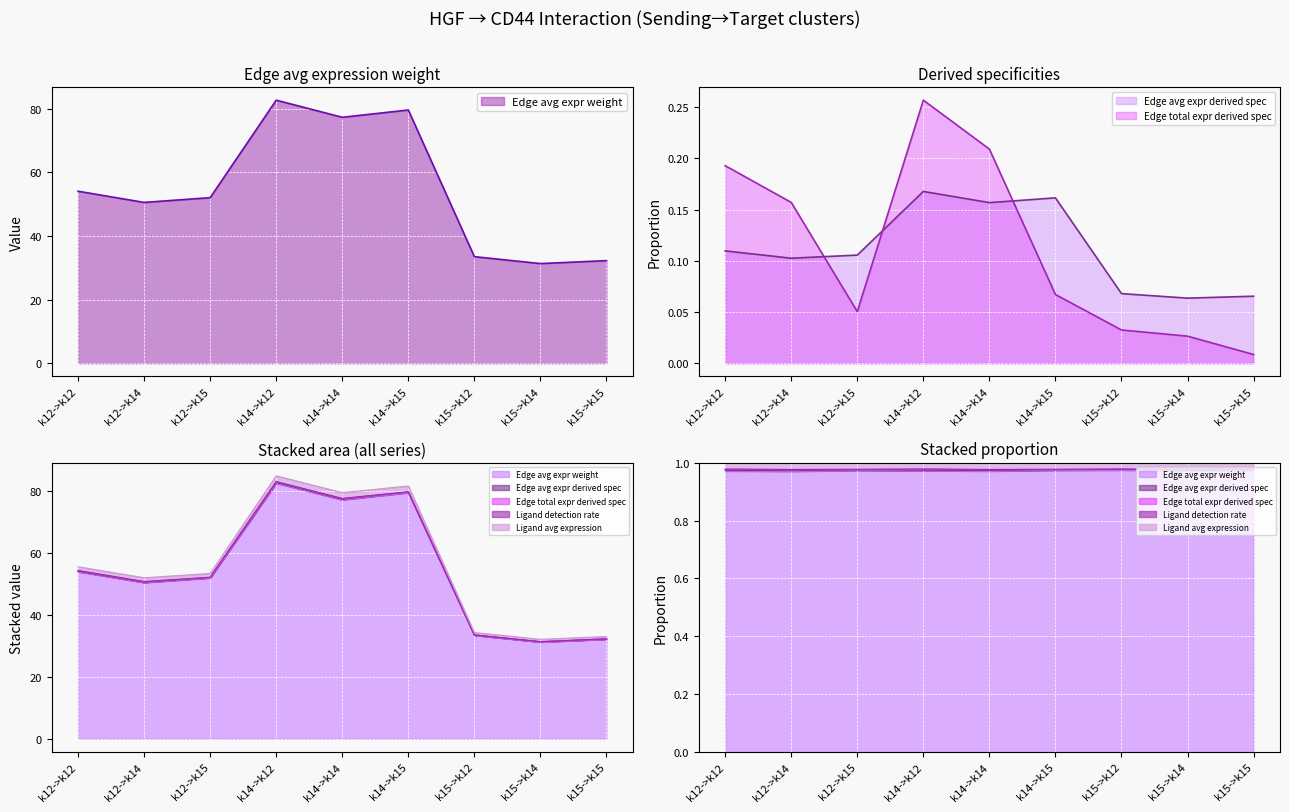

Where do Edge total expr derived spec and Edge avg expr derived spec first cross each other?

k12->k14 and k12->k15